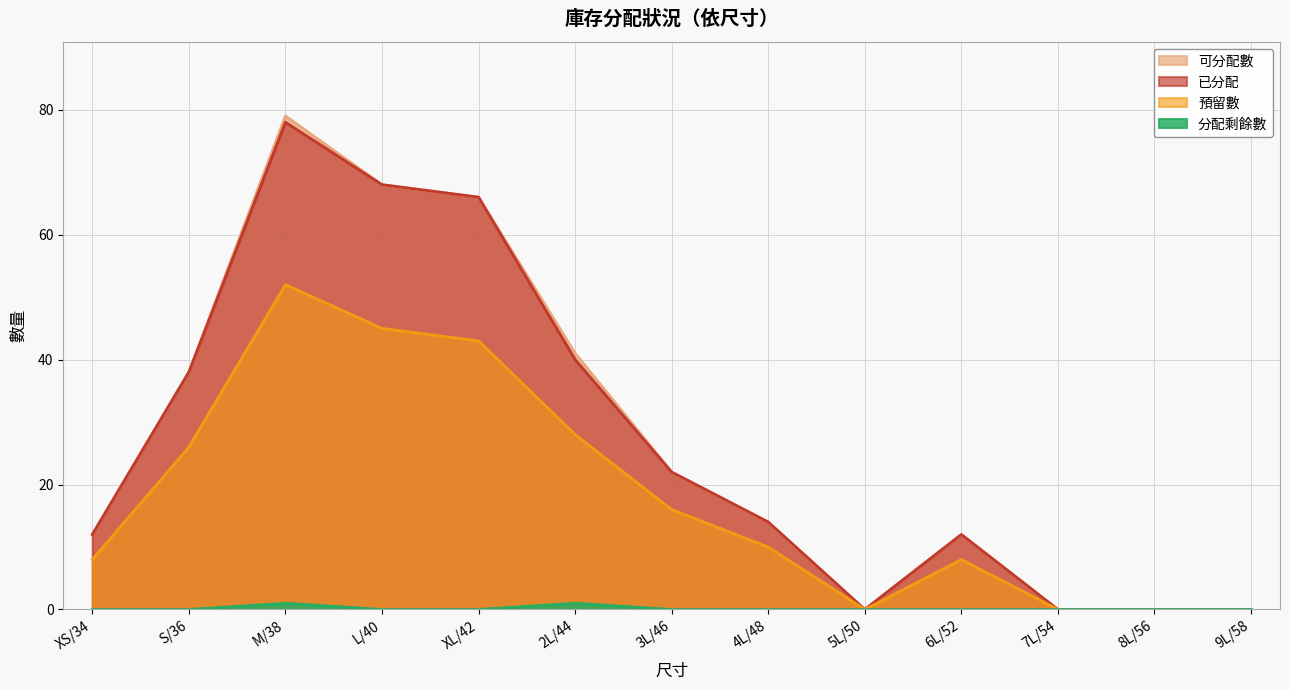

Between 4L/48 and 6L/52, which series saw the biggest shift?

可分配數